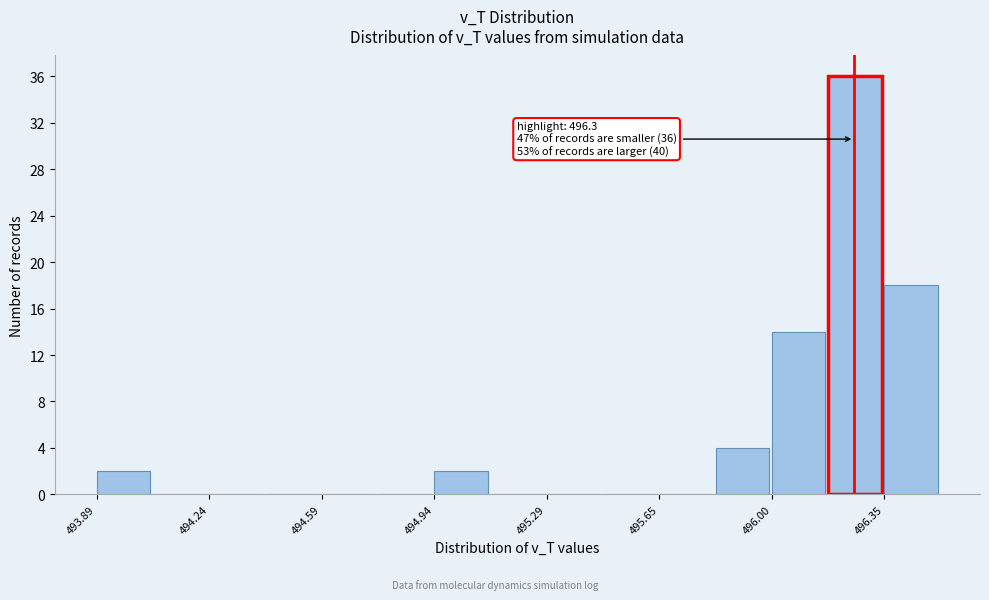

Read against the x-axis, roughly where is the centre of the tallest bar?

496.25